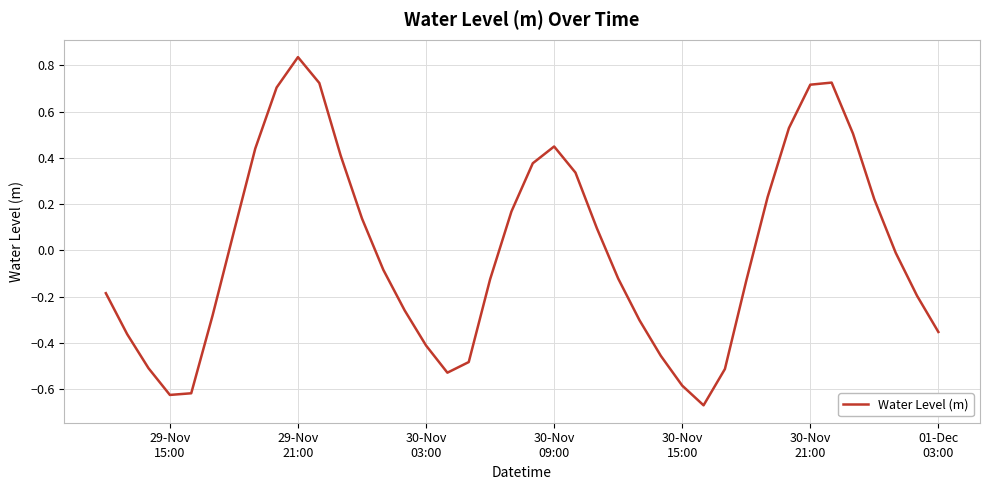

What is the difference between the maximum and minimum values?

1.5